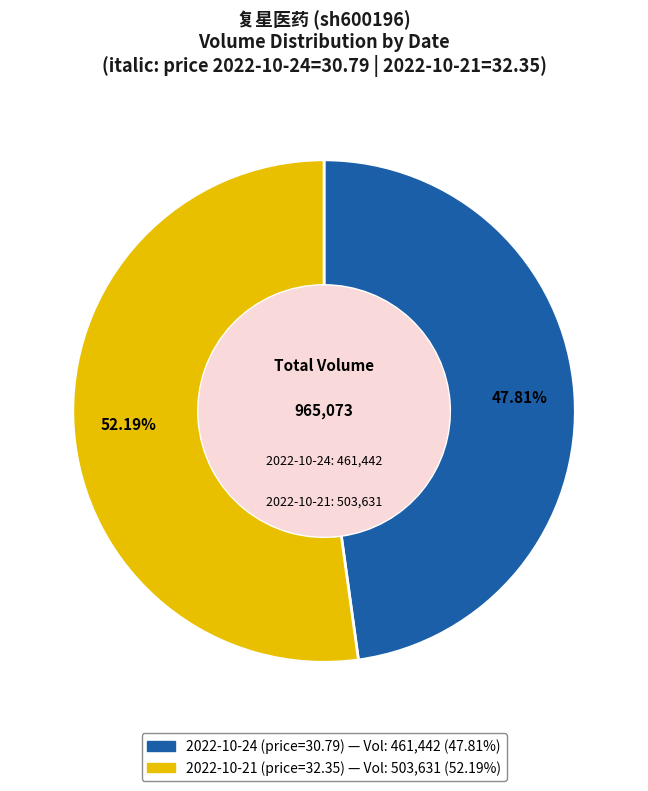

What percentage is NOT represented by 2022-10-24 (price=30.79)?

52.2%